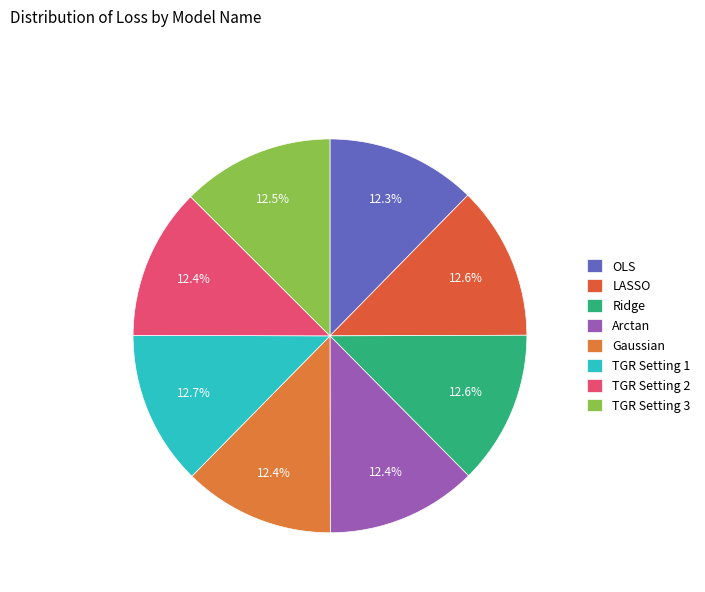

Is it true that Arctan is 12% of the pie?

True